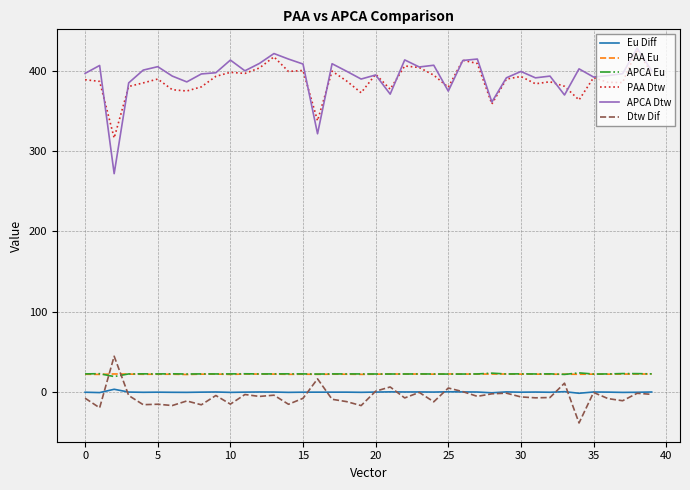

True or false: PAA Dtw and PAA Eu cross at least once.

False